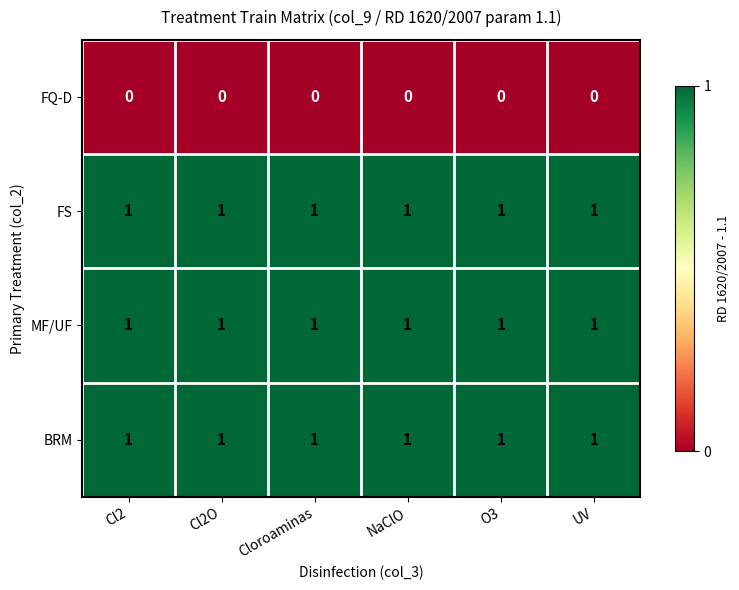

The value of MF/UF at Cl2O is 1. True or false?

True